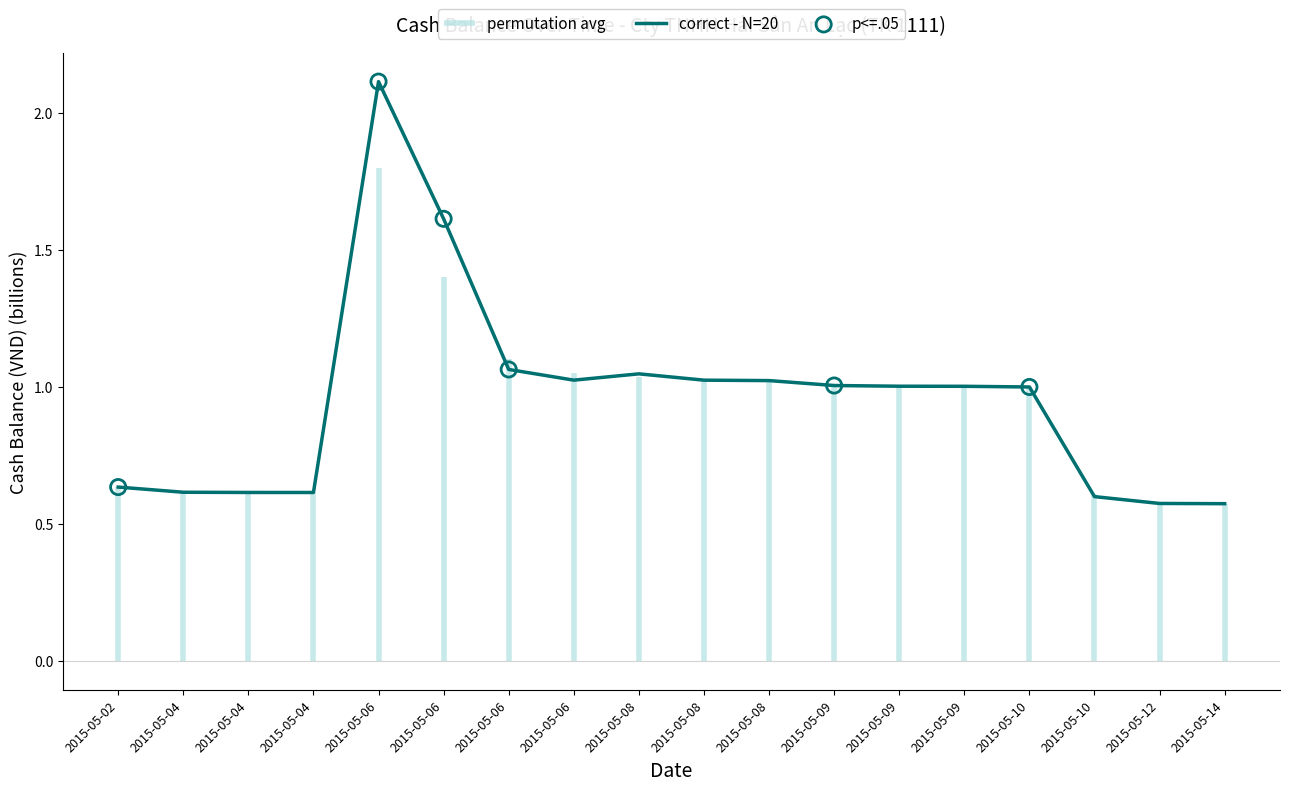

What is the change in value from 2015-05-10 to 2015-05-14?

-0.4